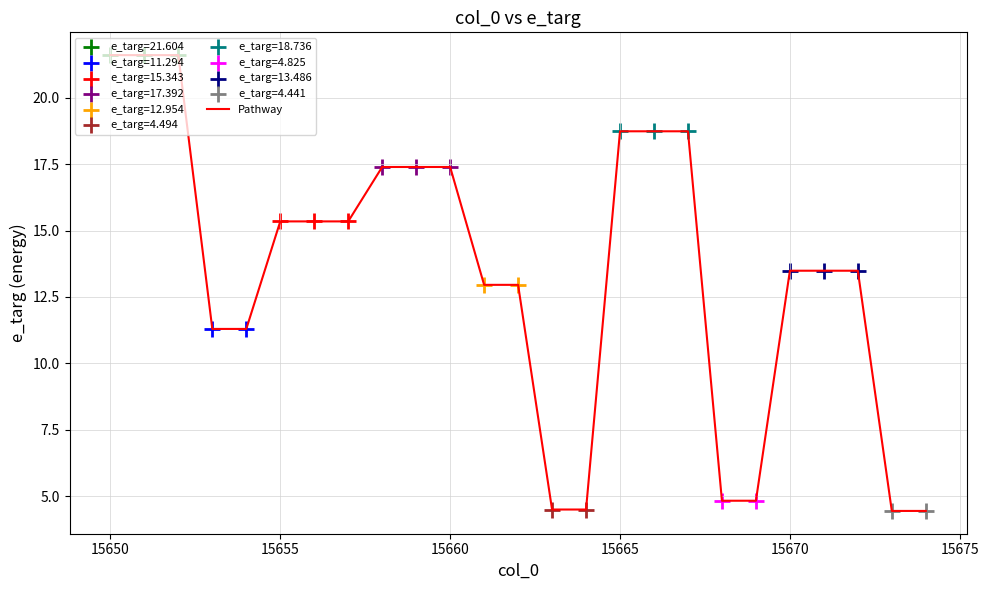

What is the greatest value displayed?

21.6